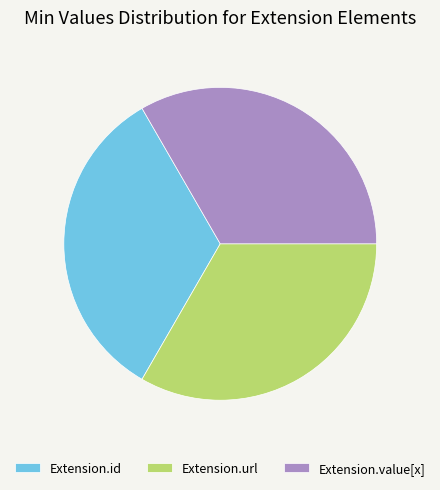

What is the ratio of the value at Extension.url to the value at Extension.id?

1.0